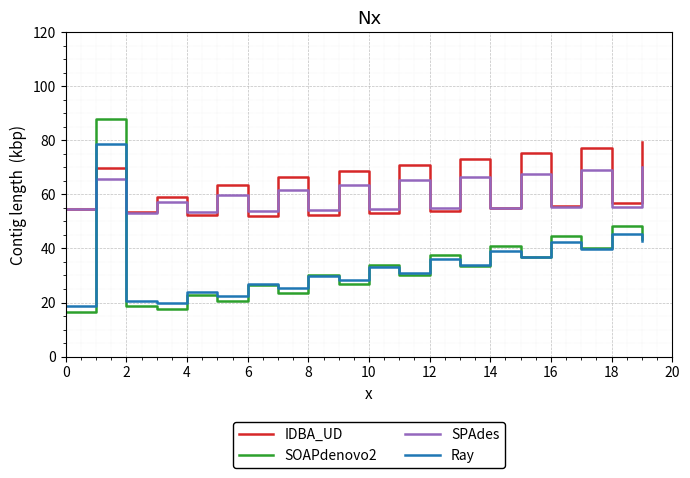

How many lines are shown in the chart?

4